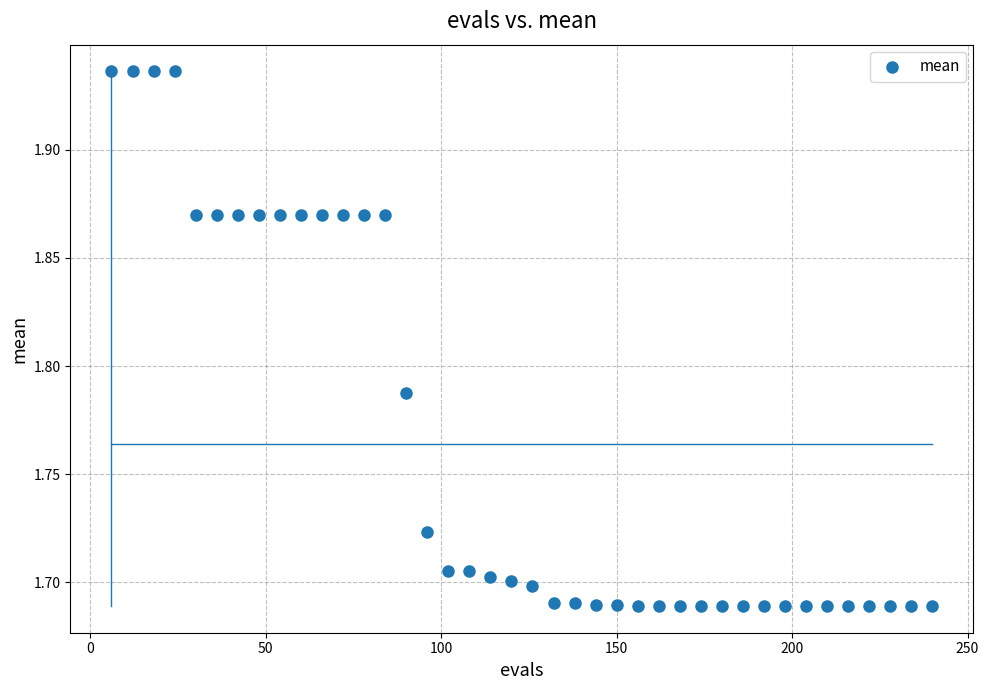

What is the range of X values (max minus min)?

234.0